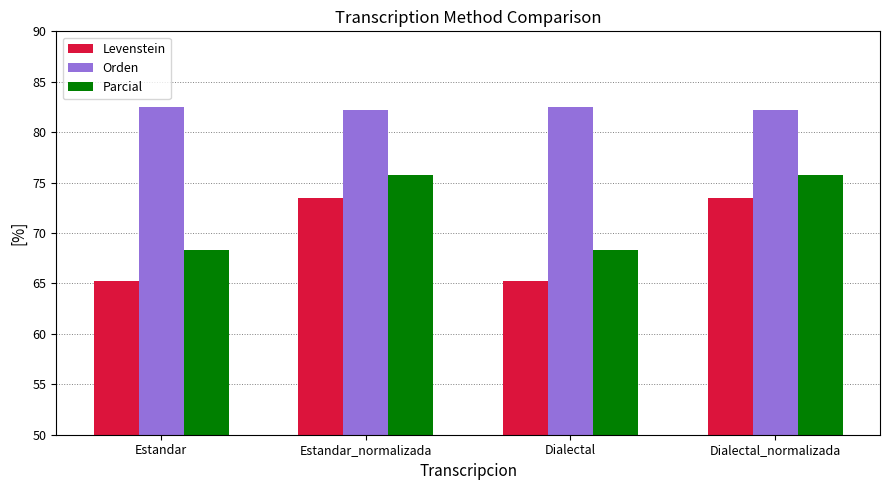

What is the maximum value shown in the chart?

82.5